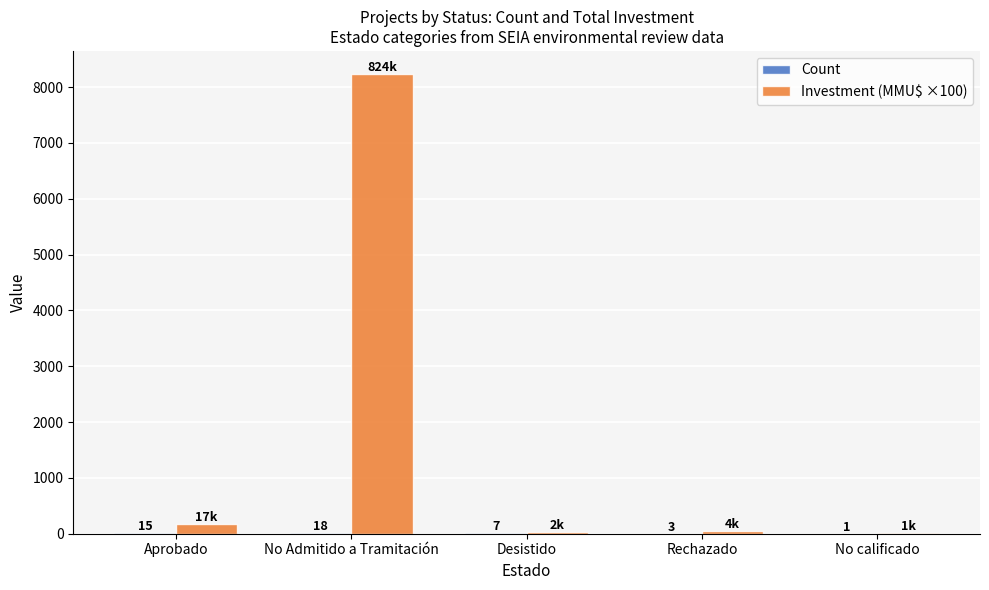

What value does the Investment (MMU$ ×100) series have at Aprobado?

173.1